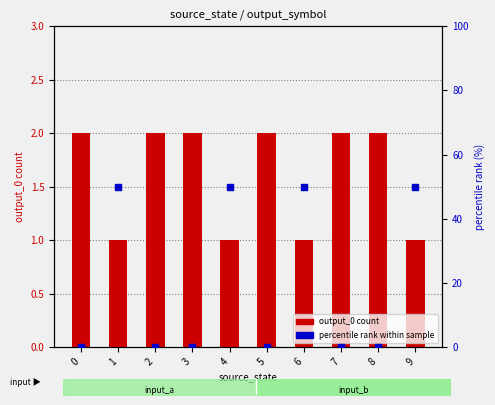

Which series has the largest total across all categories?

percentile rank within sample